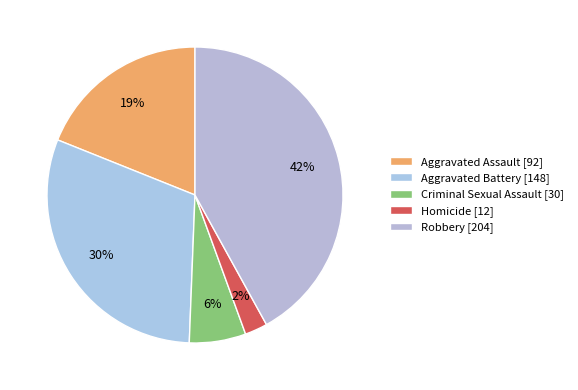

Does Aggravated Assault represent more than half of the total?

No